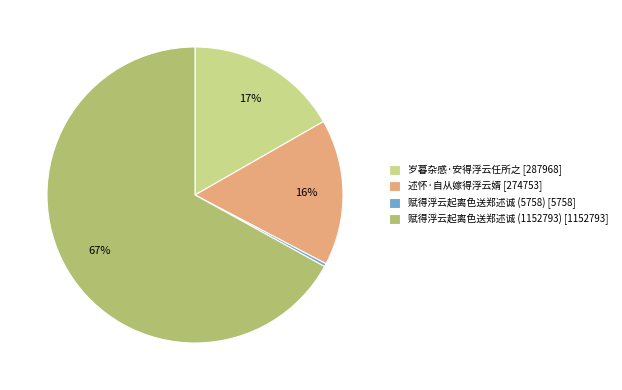

To the nearest percent, what is the combined percentage of 赋得浮云起离色送郑述诚 (5758) and 岁暮杂感·安得浮云任所之?

17%